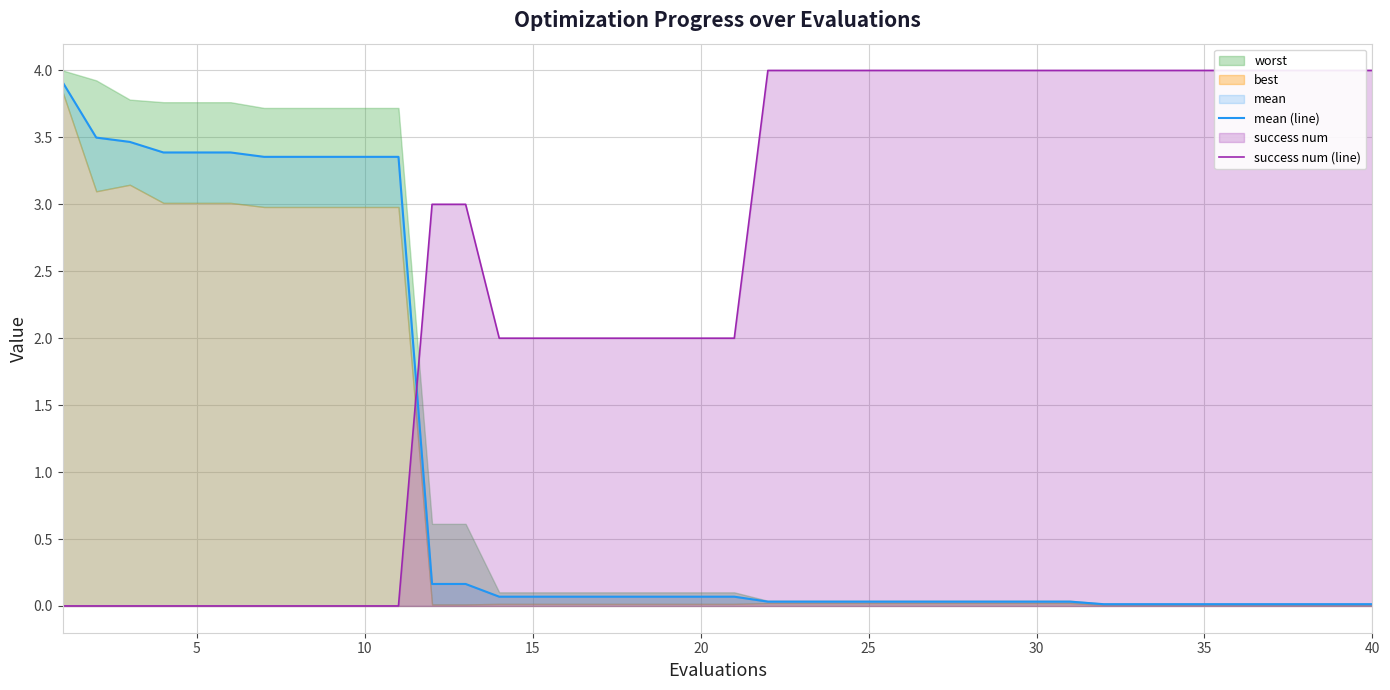

True or false: mean (line) has a value of 5.5 at 10.

False